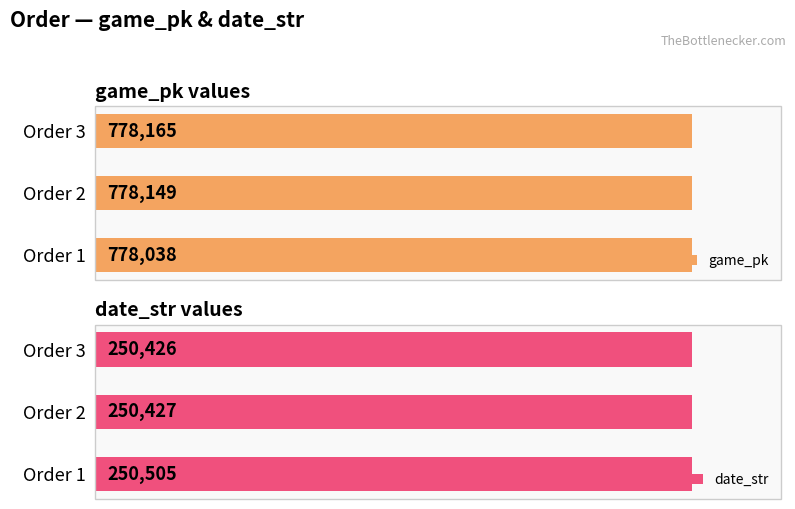

Are the bars horizontal?

Yes